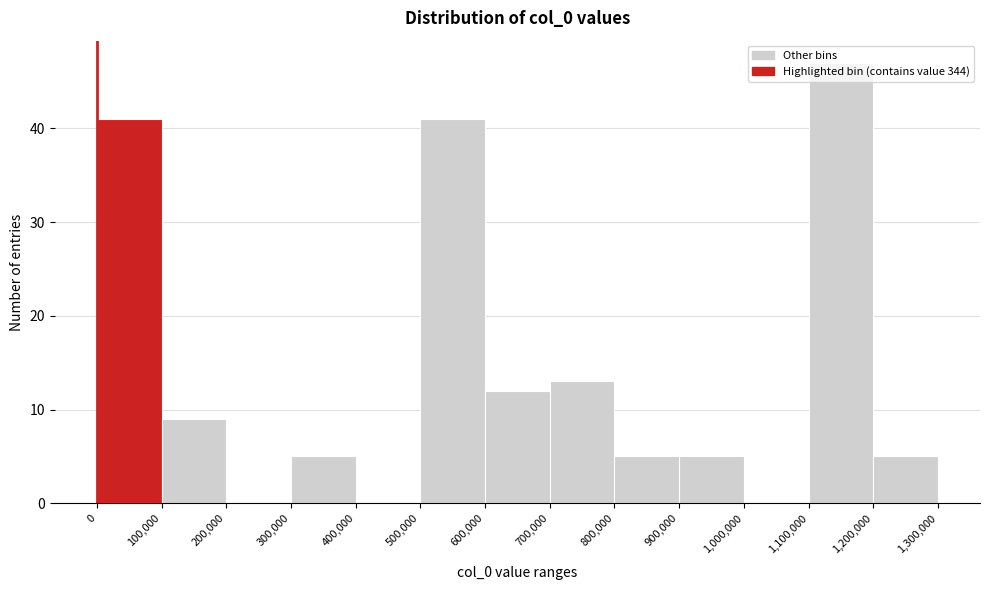

Reading left to right, list every bar in this chart as the range it spans on the x-axis followed by its height. The values are not printed on the chart, so give them approximately, as read against the axis.

0 to 100,000: 41
100,000 to 200,000: 9
200,000 to 300,000: 0
300,000 to 400,000: 5
400,000 to 500,000: 0
500,000 to 600,000: 41
600,000 to 700,000: 12
700,000 to 800,000: 13
800,000 to 900,000: 5
900,000 to 1,000,000: 5
1,000,000 to 1,100,000: 0
1,100,000 to 1,200,000: 47
1,200,000 to 1,300,000: 5